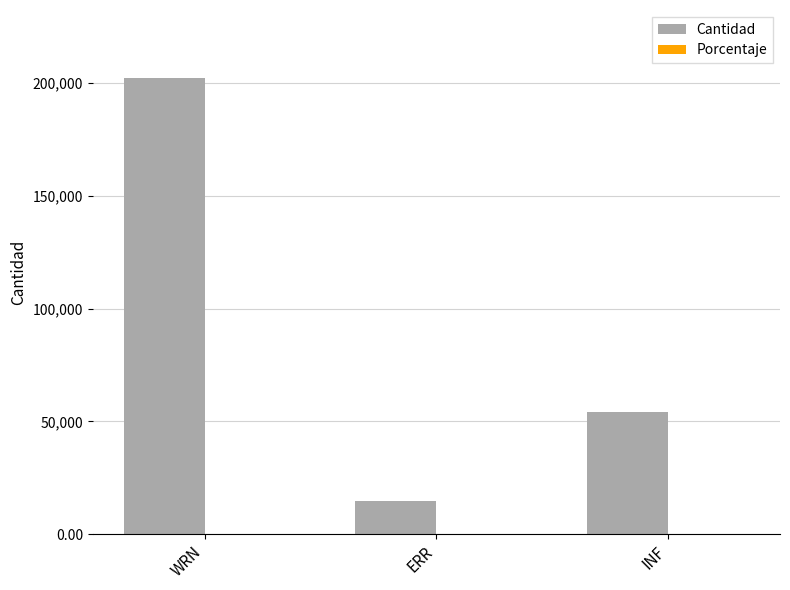

Which series changed the most between WRN and ERR?

Cantidad